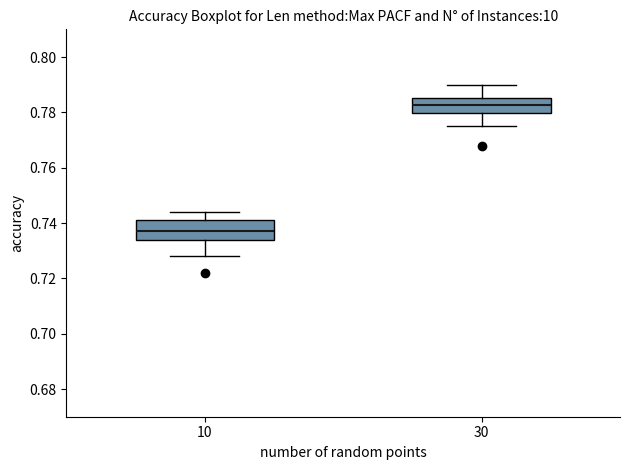

Reading left to right, transcribe this box plot: for each box, give where its median line is, the range the box spans, and where its two whiskers end, as read against the y-axis. The values are not printed on the chart, so give them approximately, as read against the axis.

10: median 0.738, box 0.734 to 0.742, whiskers 0.728 to 0.744
30: median 0.782, box 0.780 to 0.786, whiskers 0.776 to 0.790